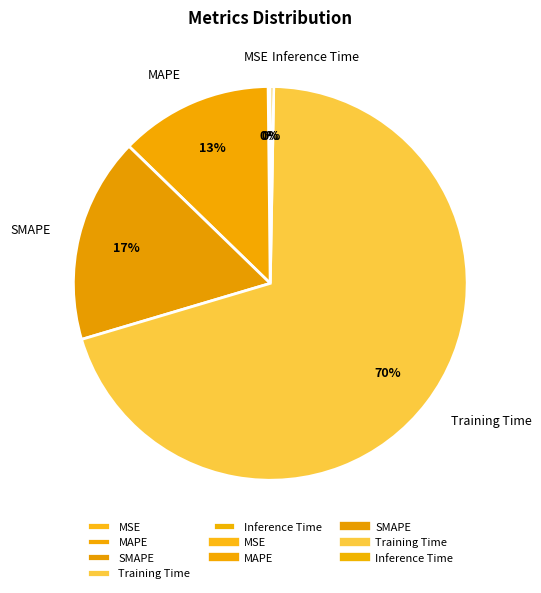

To the nearest percent, what portion does Training Time represent?

70%